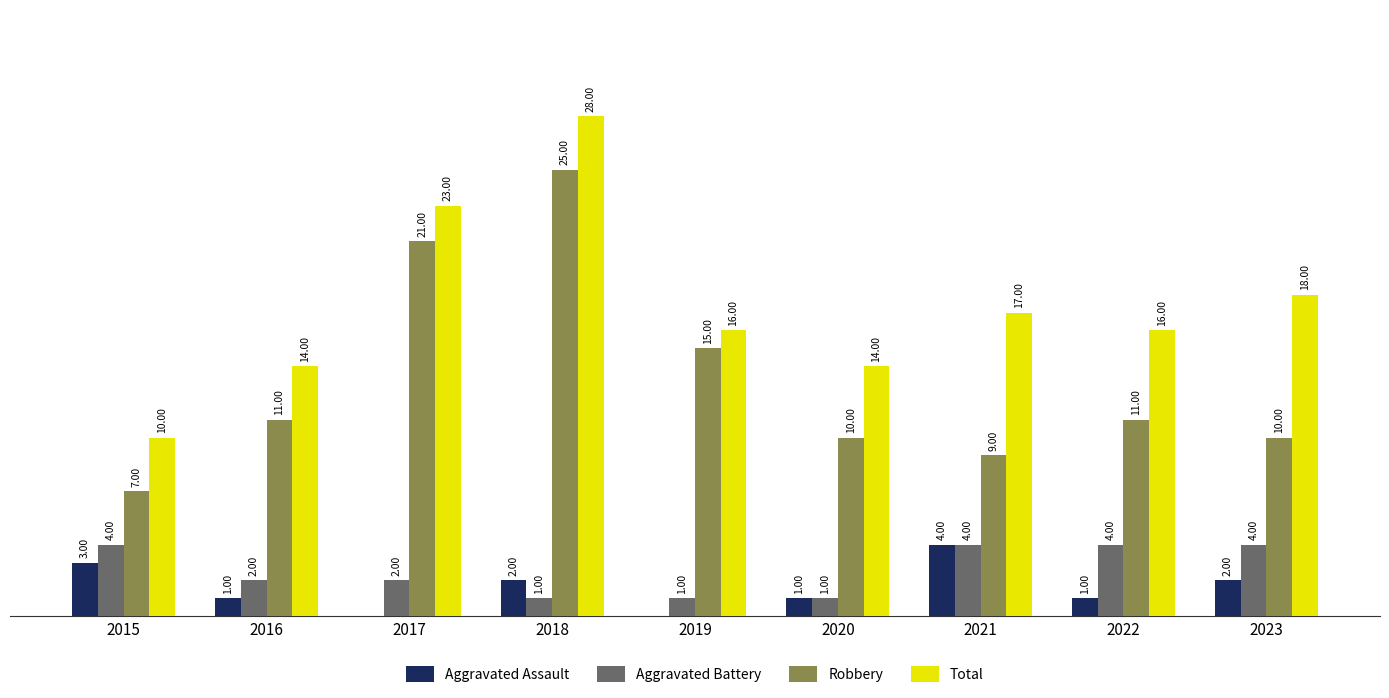

Is the value of Robbery at 2017 greater than the value of Aggravated Assault at 2019?

Yes